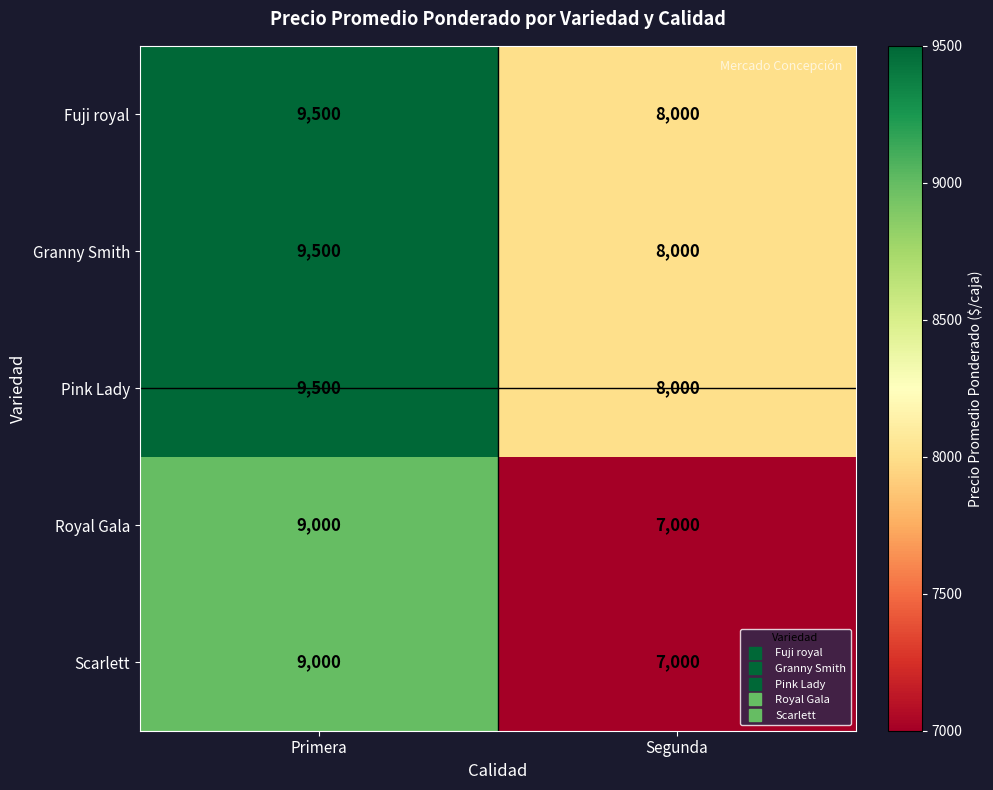

Reading left to right, extract all data points from this chart.

Fuji royal: Primera=9500	Segunda=8000
Granny Smith: Primera=9500	Segunda=8000
Pink Lady: Primera=9500	Segunda=8000
Royal Gala: Primera=9000	Segunda=7000
Scarlett: Primera=9000	Segunda=7000